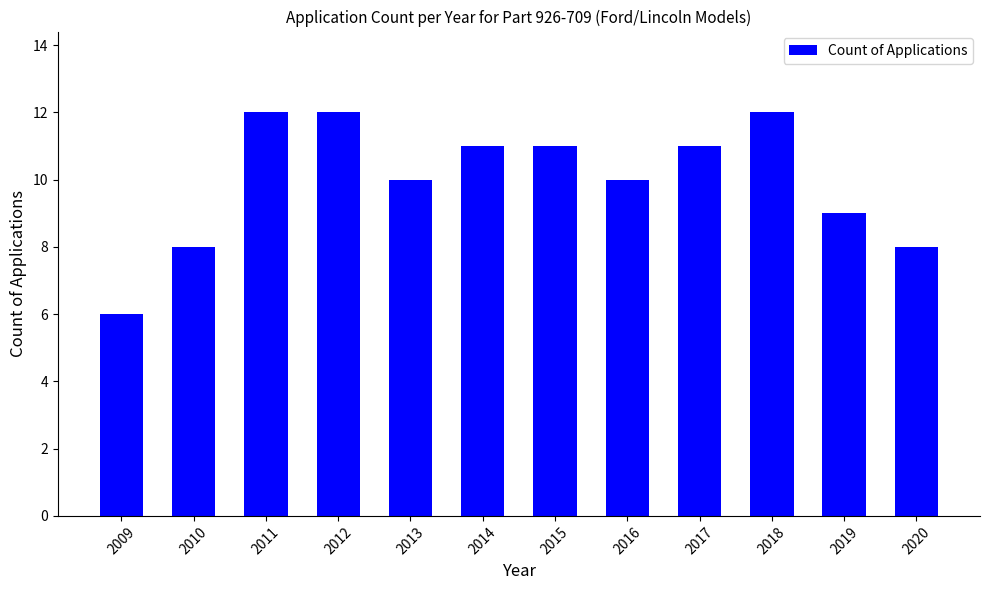

How many data points are less than 11?

6